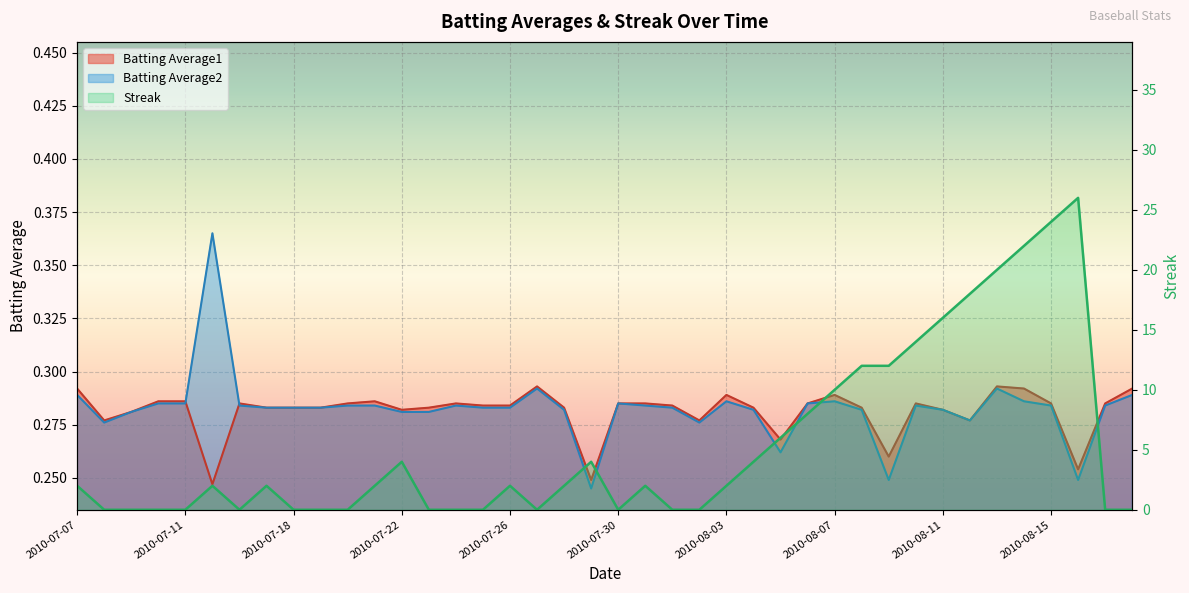

Which label corresponds to the largest value in the chart?

2010-08-16